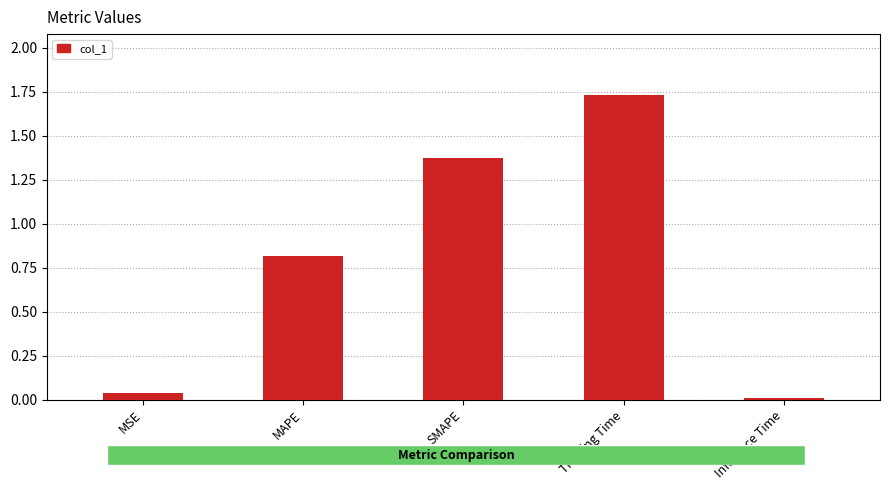

True or false: the data shows 1.8 at SMAPE.

False